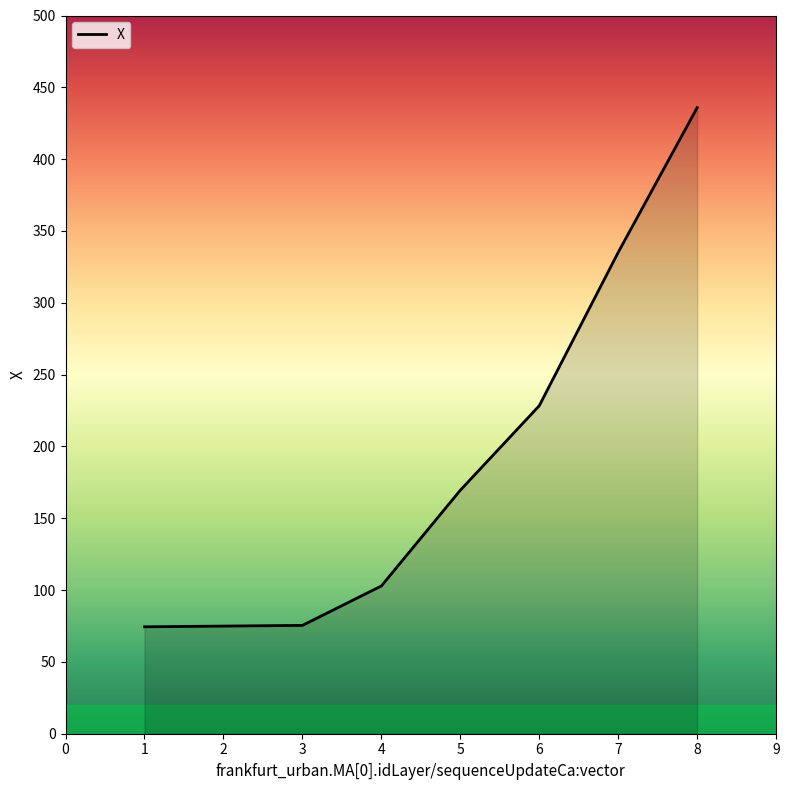

The value at 5 is 169.5. True or false?

True